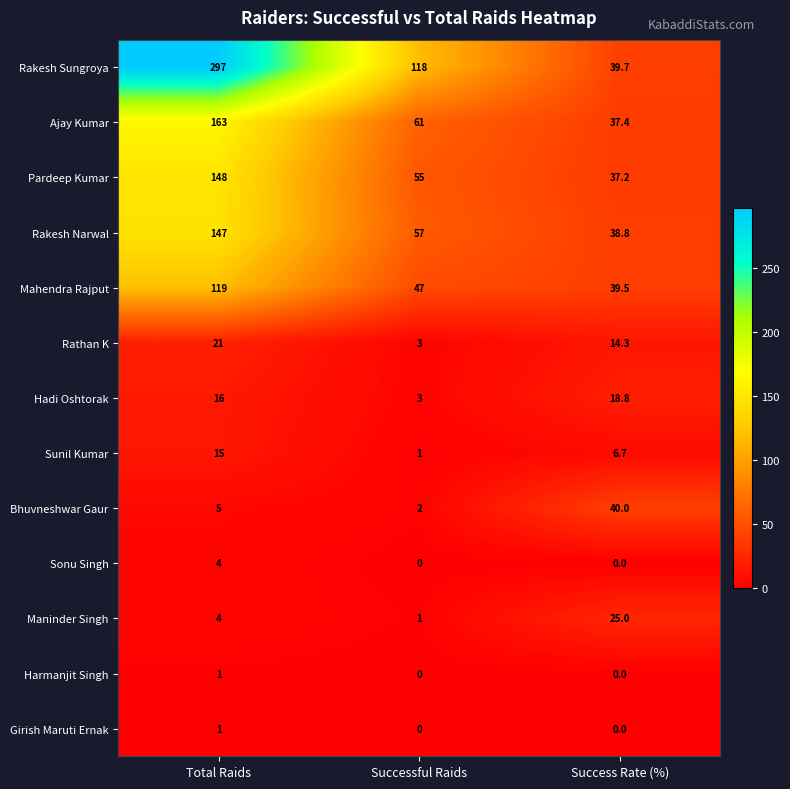

At which label is Mahendra Rajput closest to 79?

Successful Raids